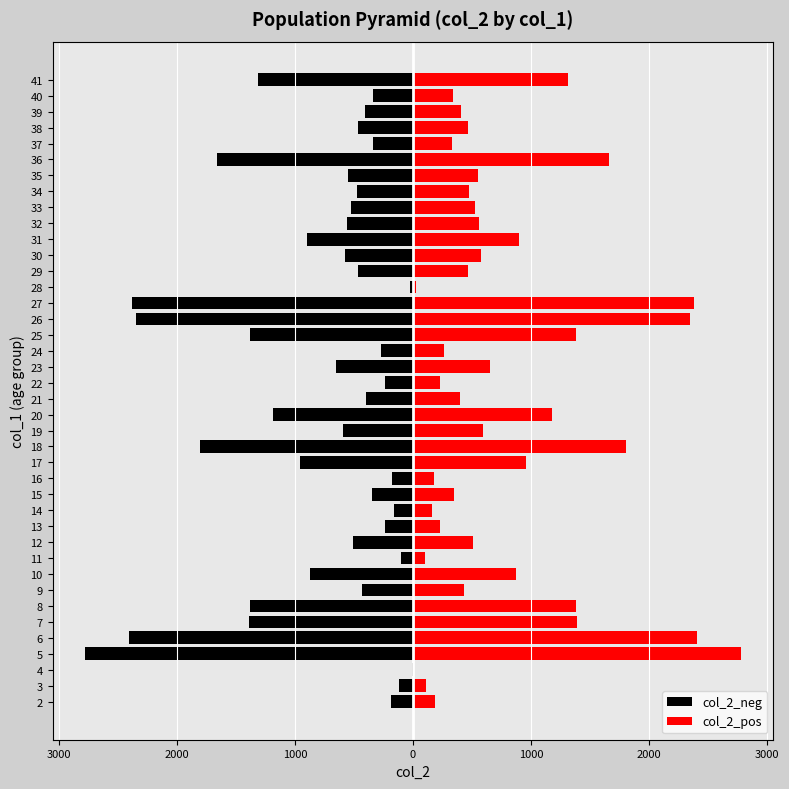

What is the sum of all col_2_pos values?

31918.5